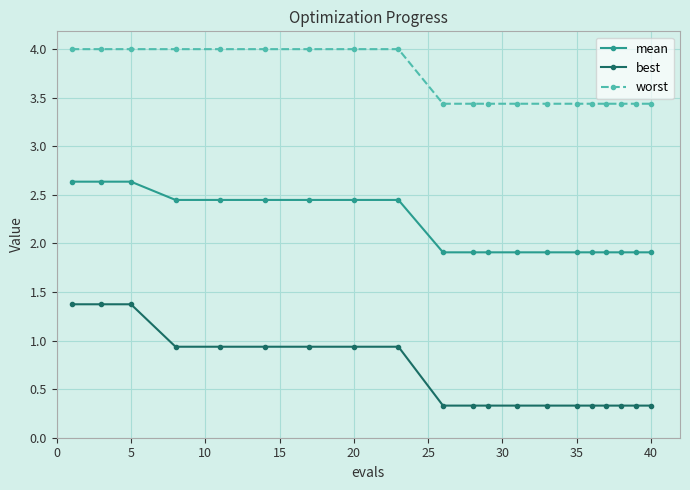

List the series in order of their peak value, highest first.

worst, mean, best